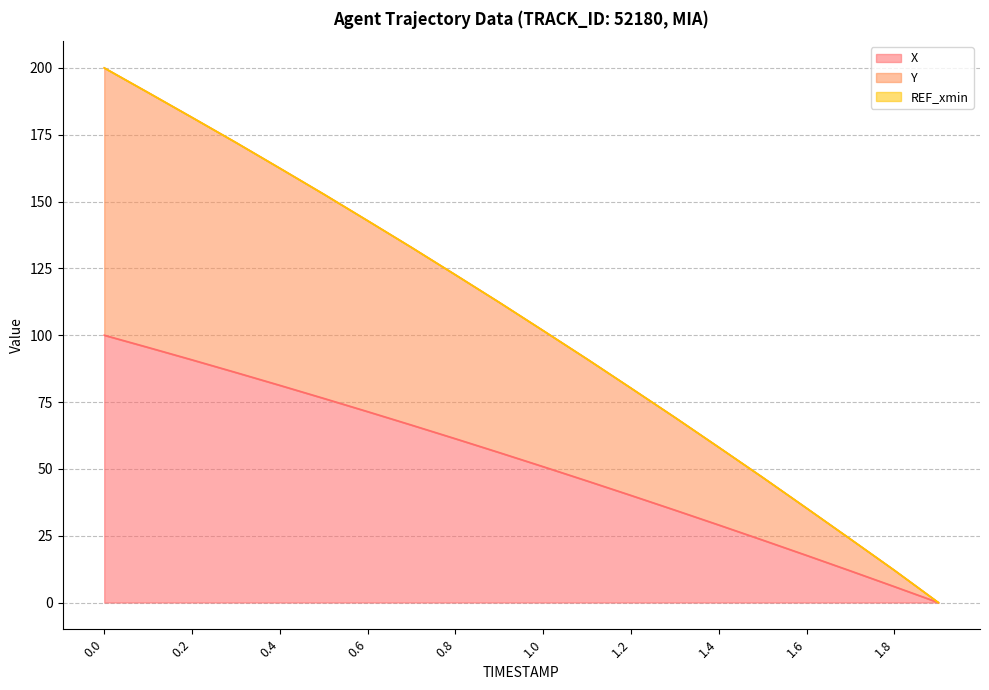

How many data points in X are above 56?

10